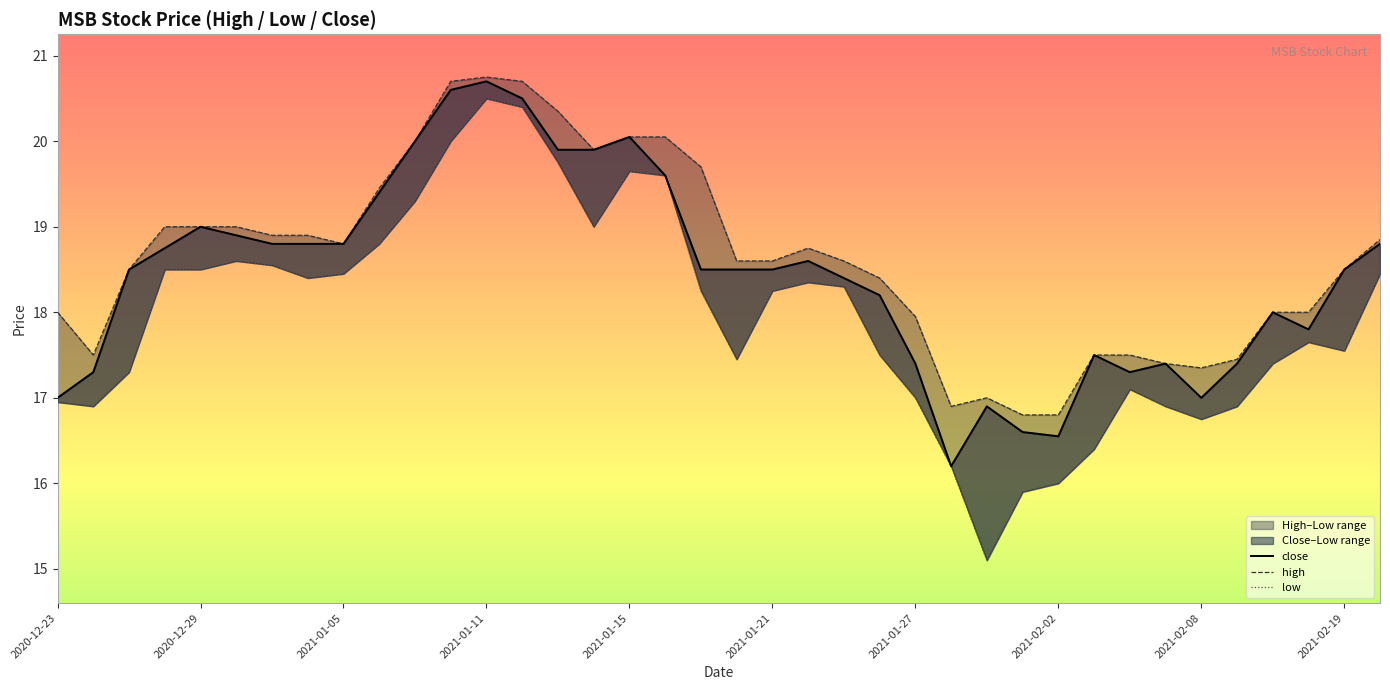

Between 25 and 26, which series saw the biggest shift?

low